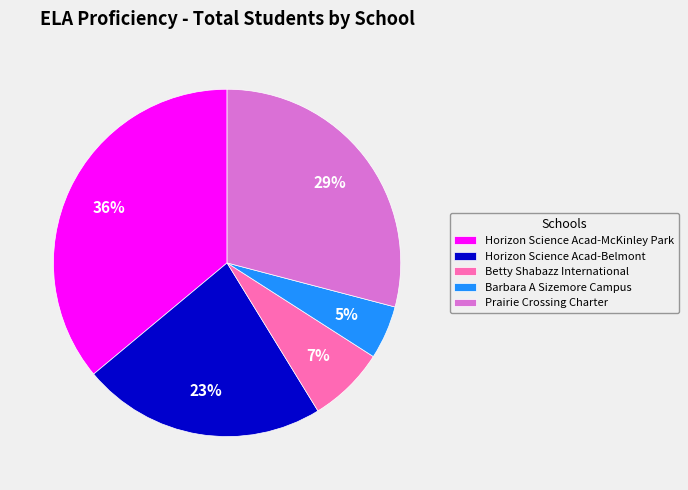

Rank the categories by value from lowest to highest.

Barbara A Sizemore Campus, Betty Shabazz International, Horizon Science Acad-Belmont, Prairie Crossing Charter, Horizon Science Acad-McKinley Park